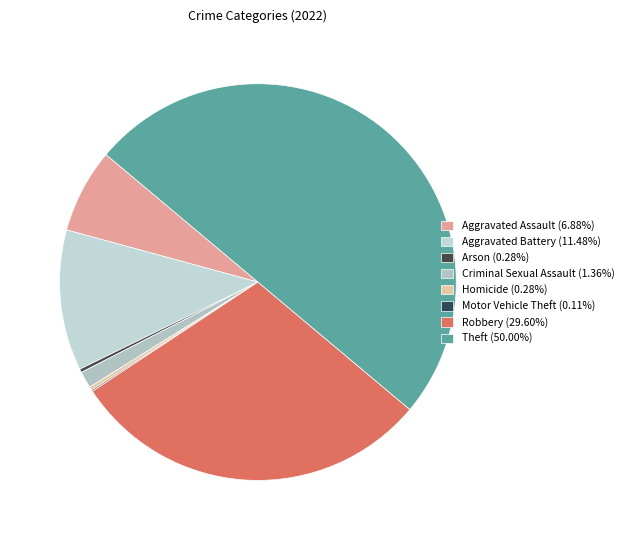

To the nearest percent, what percentage of the pie is Criminal Sexual Assault?

1%